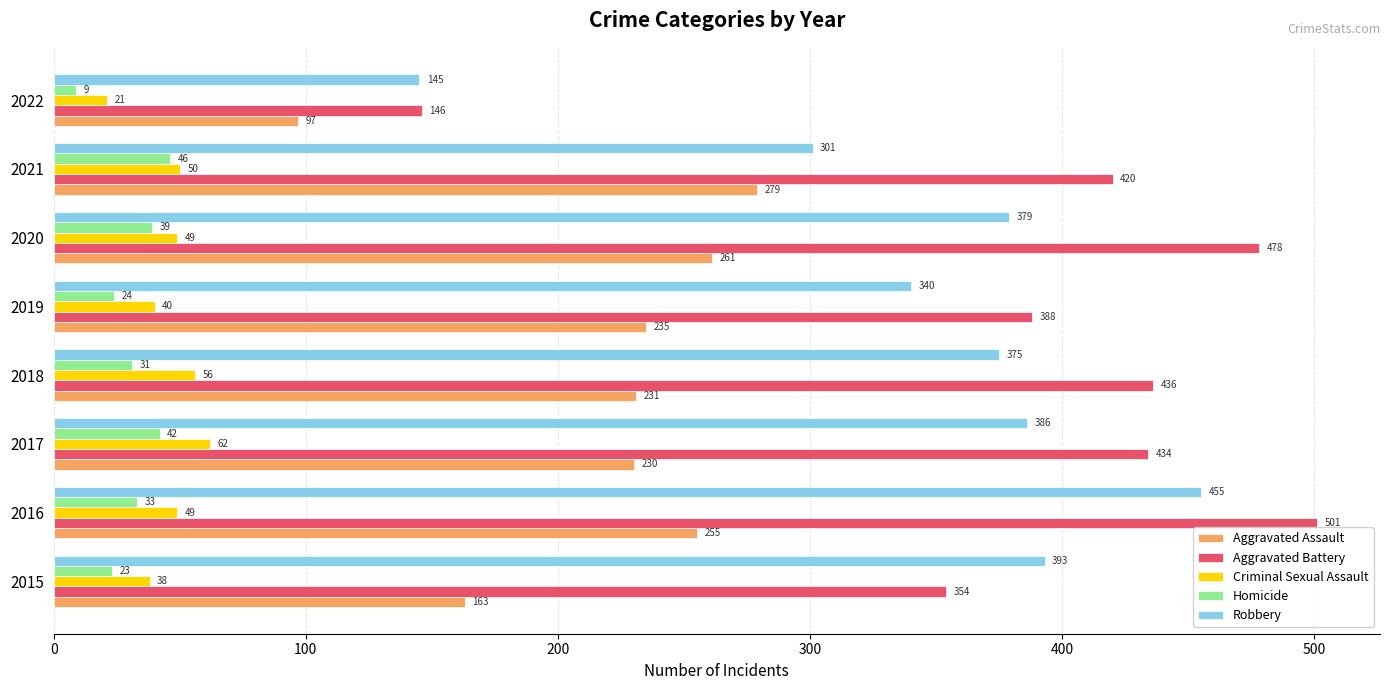

Which series has the largest total across all categories?

Aggravated Battery